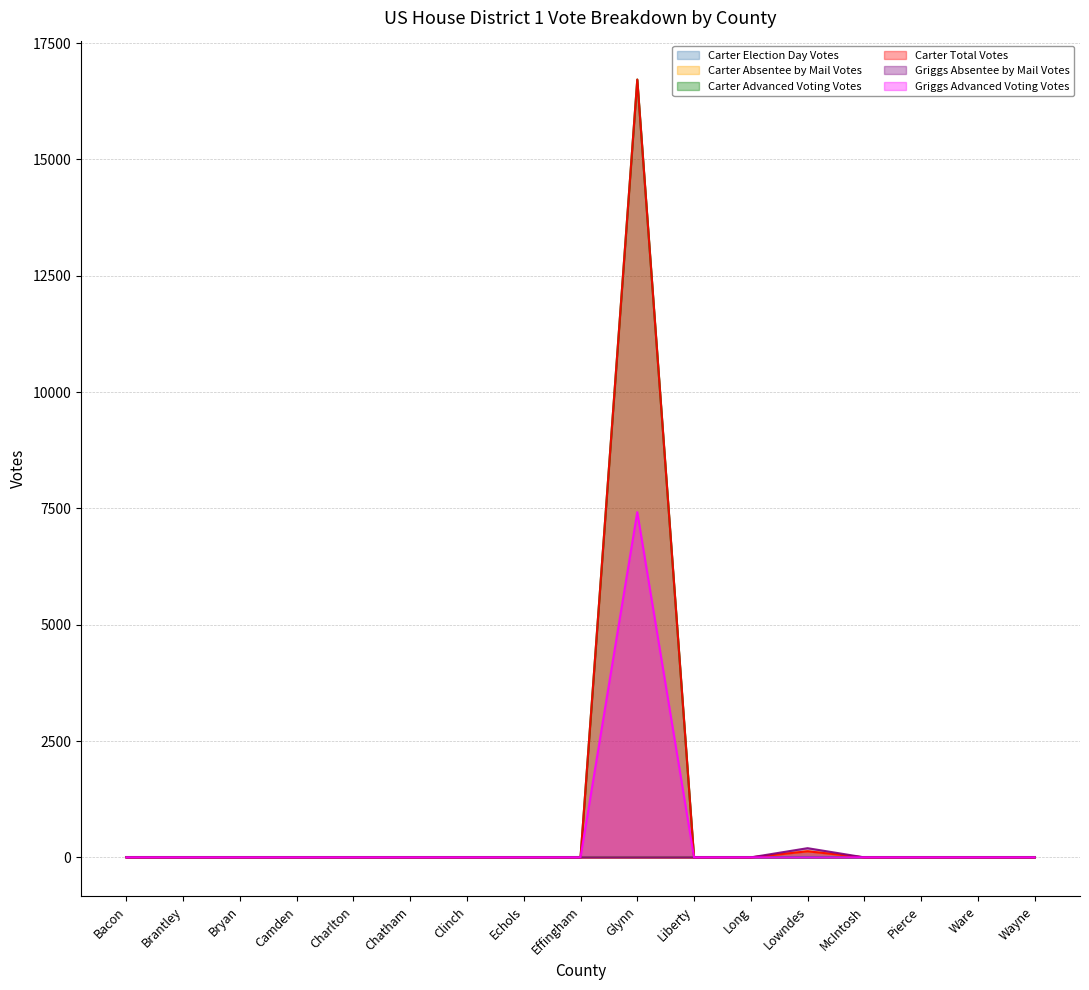

What is the highest value of the Carter Advanced Voting Votes series?

16717